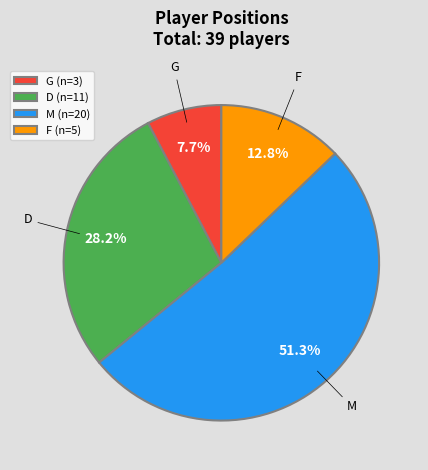

Count the number of slices in the pie.

4